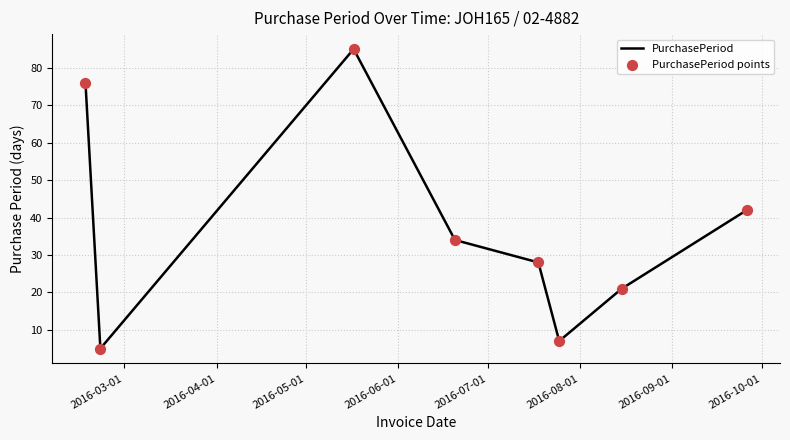

How many interior local peaks (higher than both neighbors) does the data have?

1